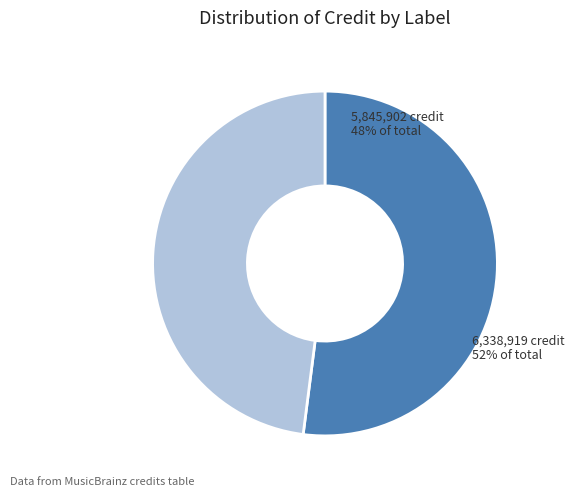

To the nearest percent, what is the average slice percentage?

50%